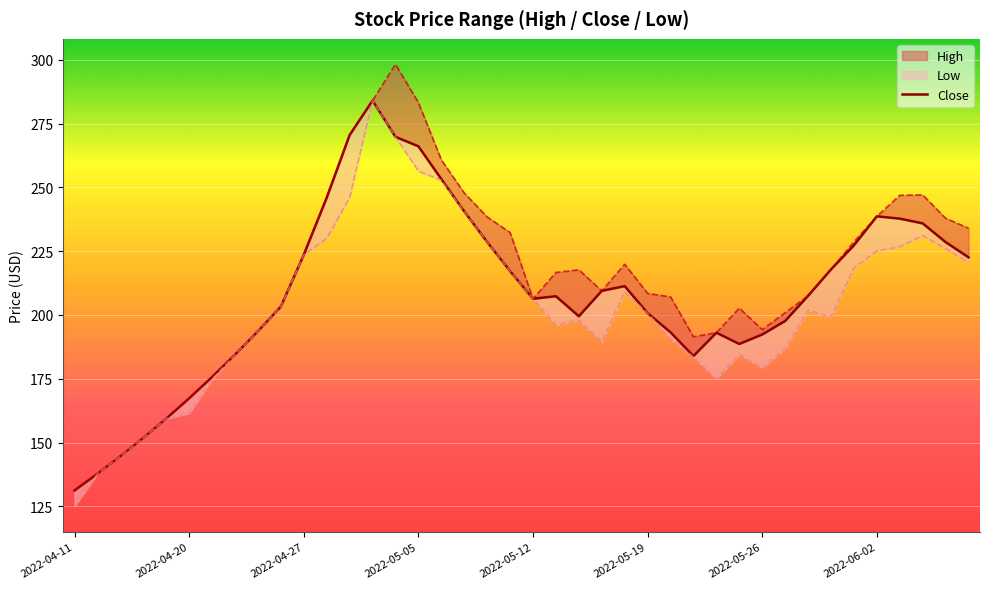

True or false: the data shows 126.7 at 23.

False